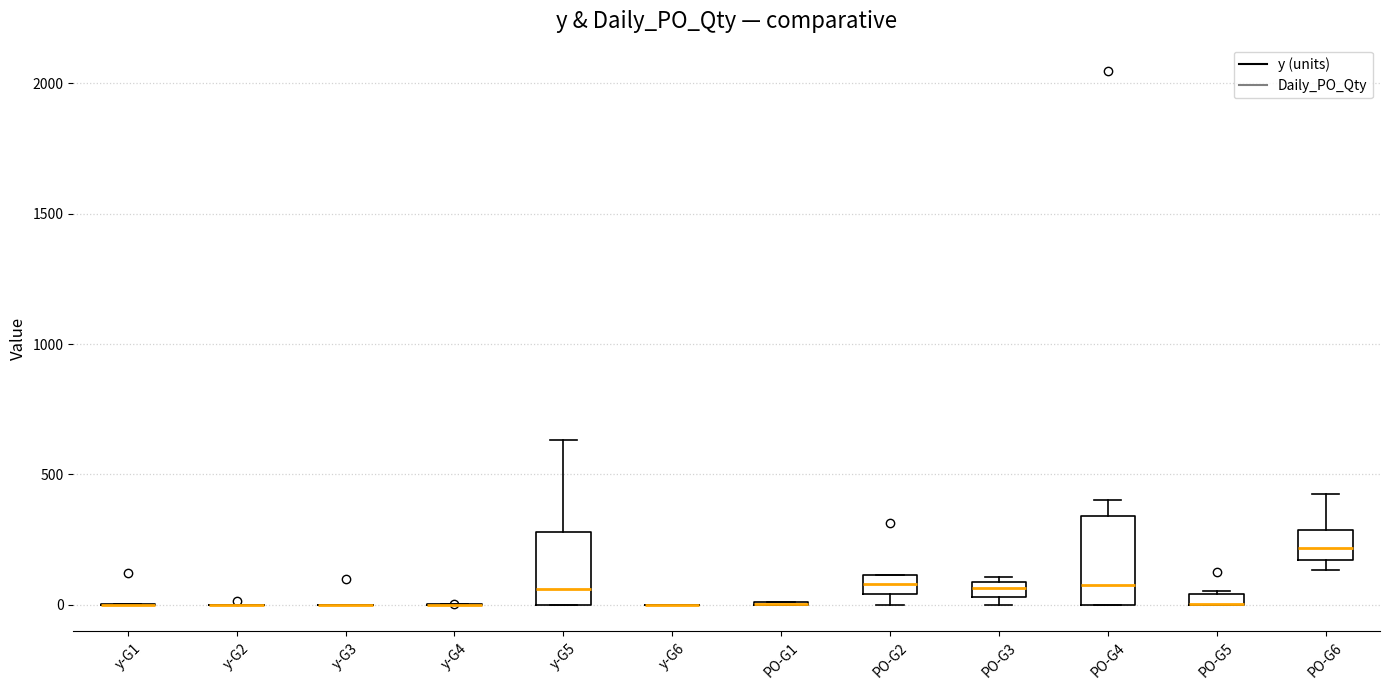

Which box is the tallest, from its lower edge to its upper edge?

PO-G4